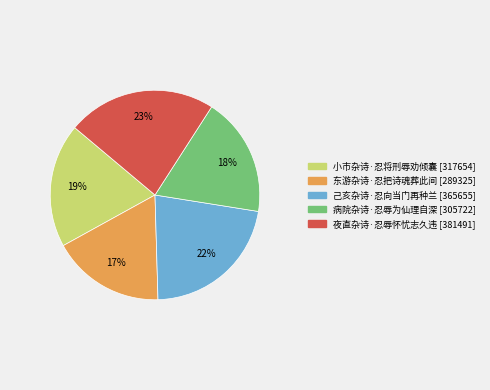

To the nearest percent, what is the average slice percentage?

20%